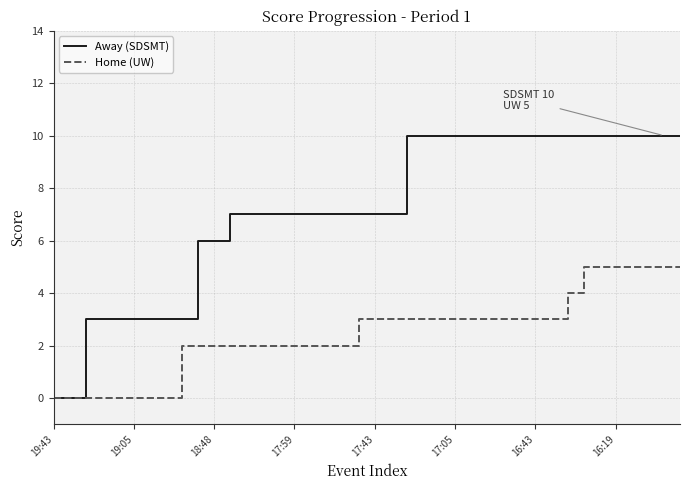

What is the maximum value for Away (SDSMT)?

10